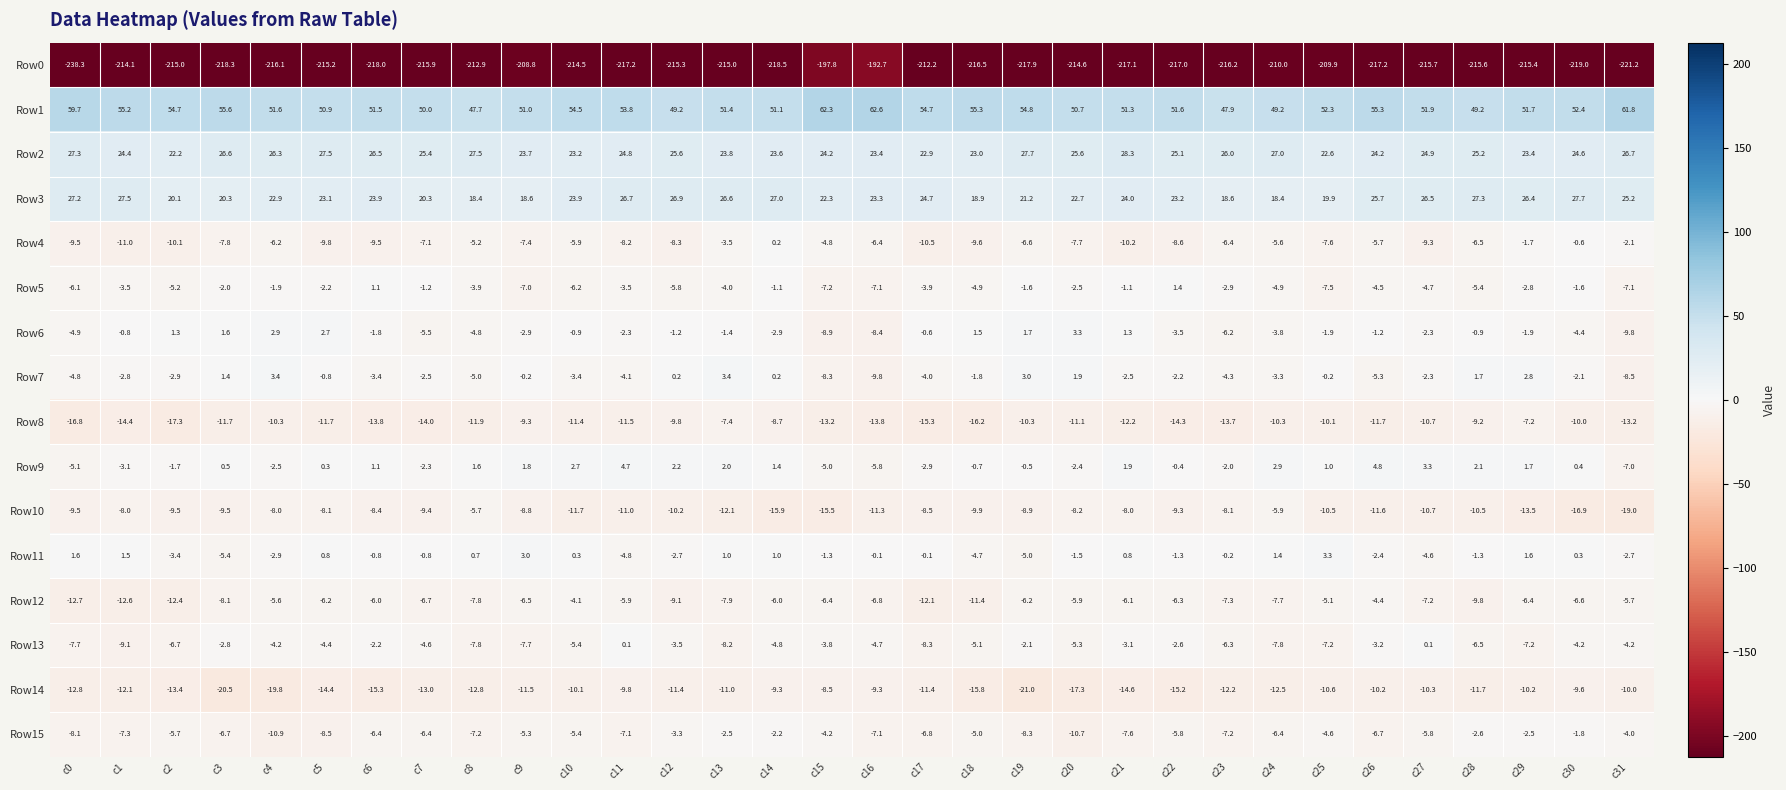

The Row5 series shows -2.7 at c25. True or false?

False